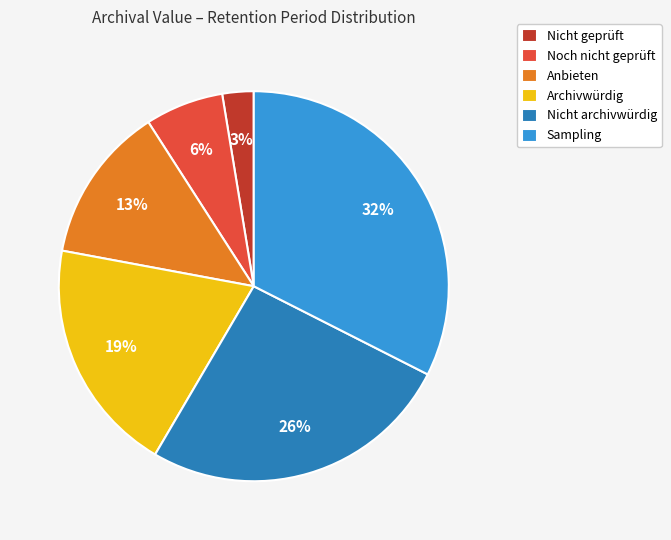

To the nearest percent, what portion does Nicht archivwürdig represent?

26%